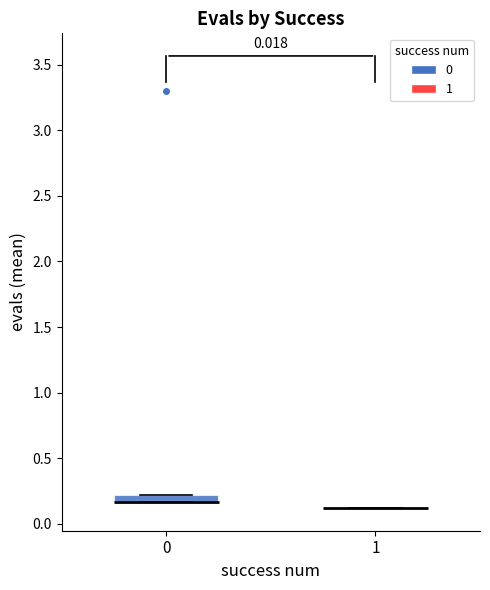

Where is the lower edge of the box at x = 0 on the y-axis? The values are not printed on the chart, so give them approximately, as read against the axis.

0.15